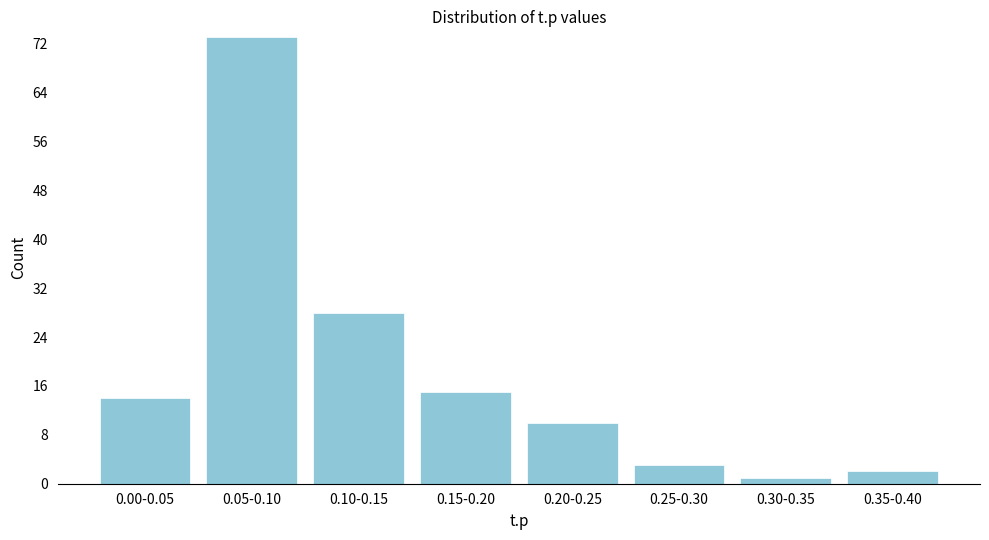

Reading left to right, extract all data points from this chart.

0.00-0.05=14	0.05-0.10=73	0.10-0.15=28	0.15-0.20=15	0.20-0.25=10	0.25-0.30=3	0.30-0.35=1	0.35-0.40=2